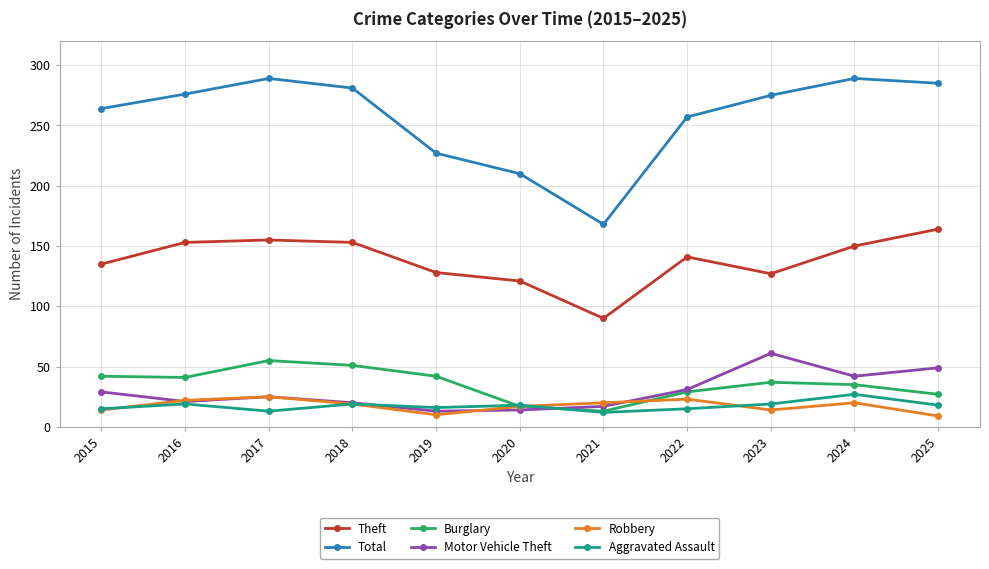

Which series has the largest range (max minus min)?

Total